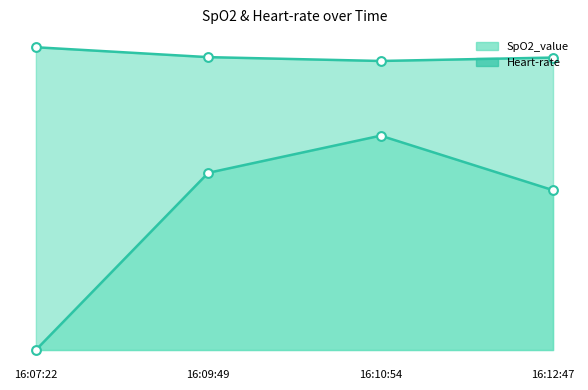

Which series contains the lowest Y value?

Heart-rate line